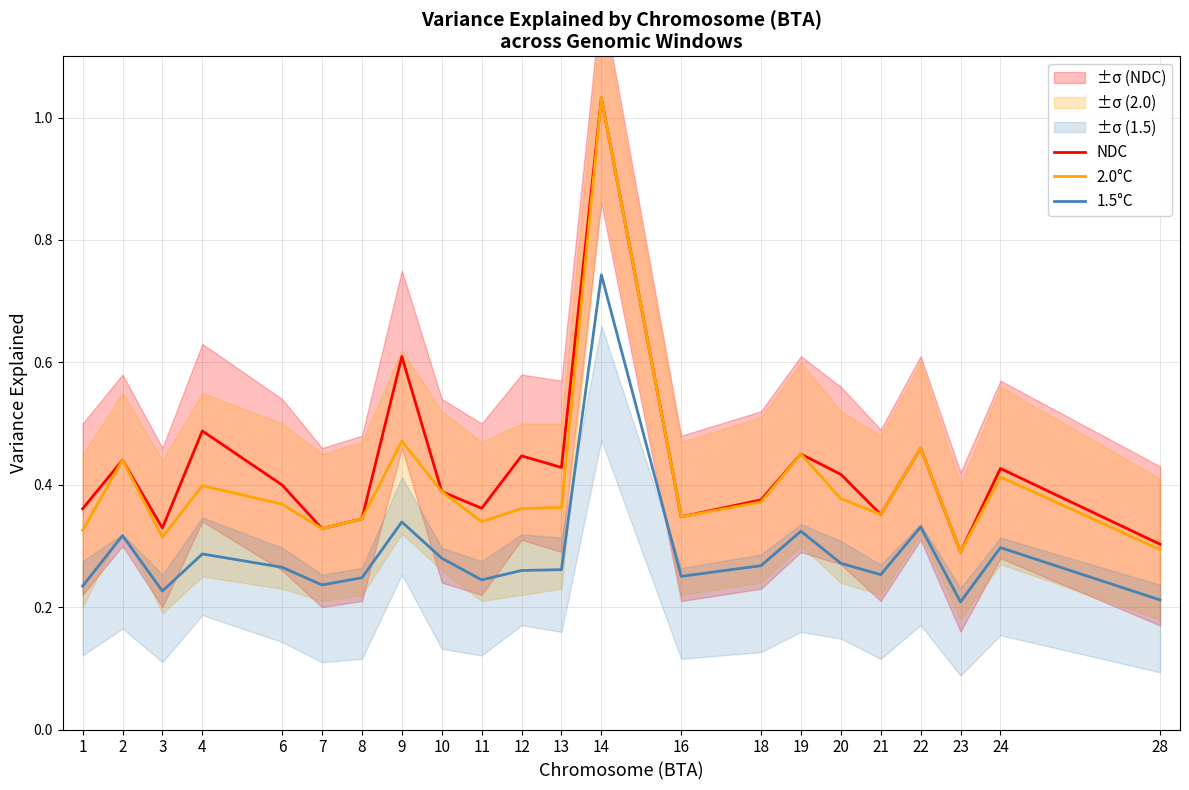

What is the value of the NDC point at the 8th from the left?

0.6